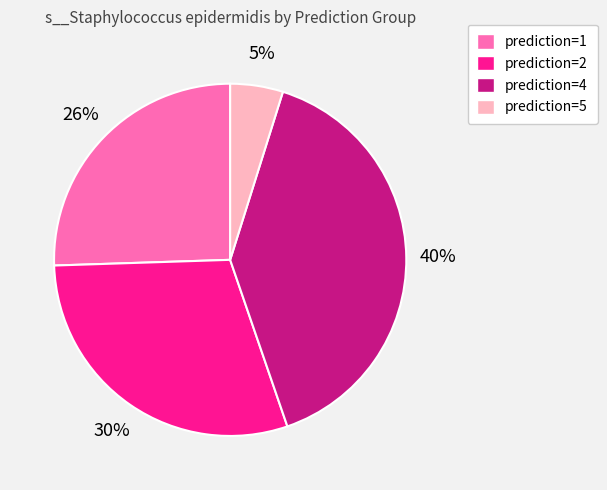

Is there any slice that represents more than half of the pie?

No